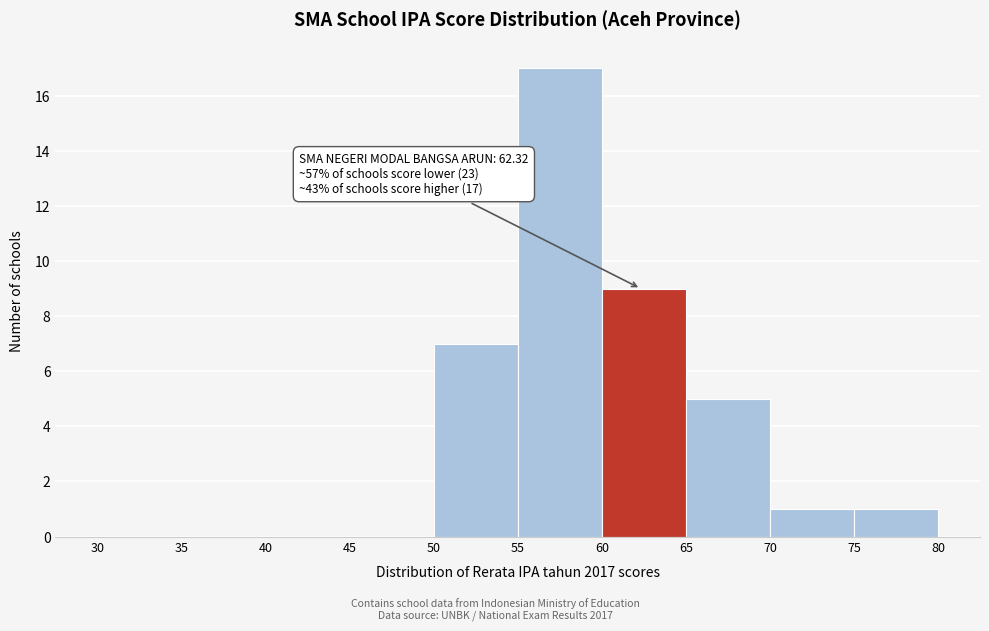

Over which range of the x-axis is the bar tallest?

55 to 60